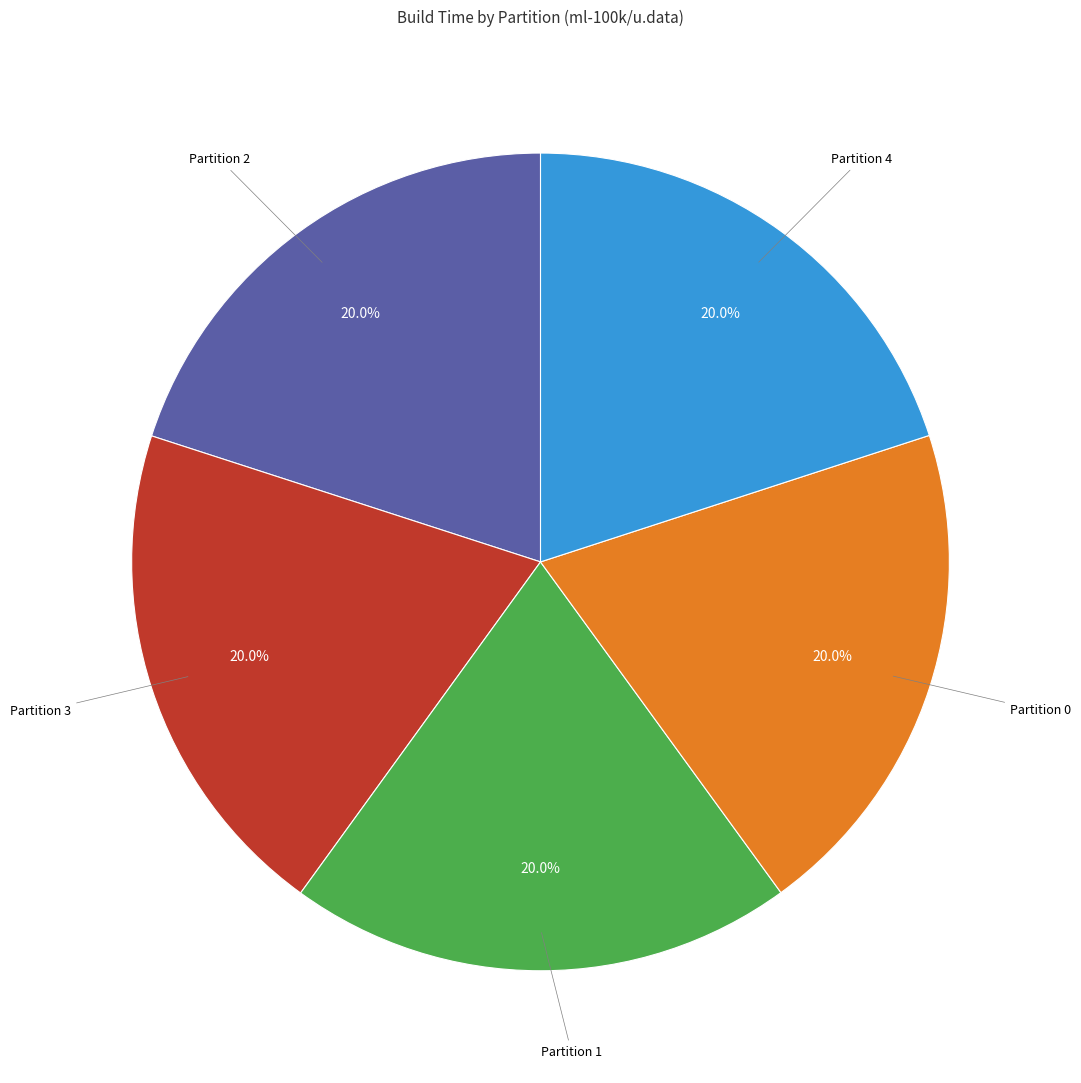

The Partition 3 slice represents 14% of the pie. True or false?

False